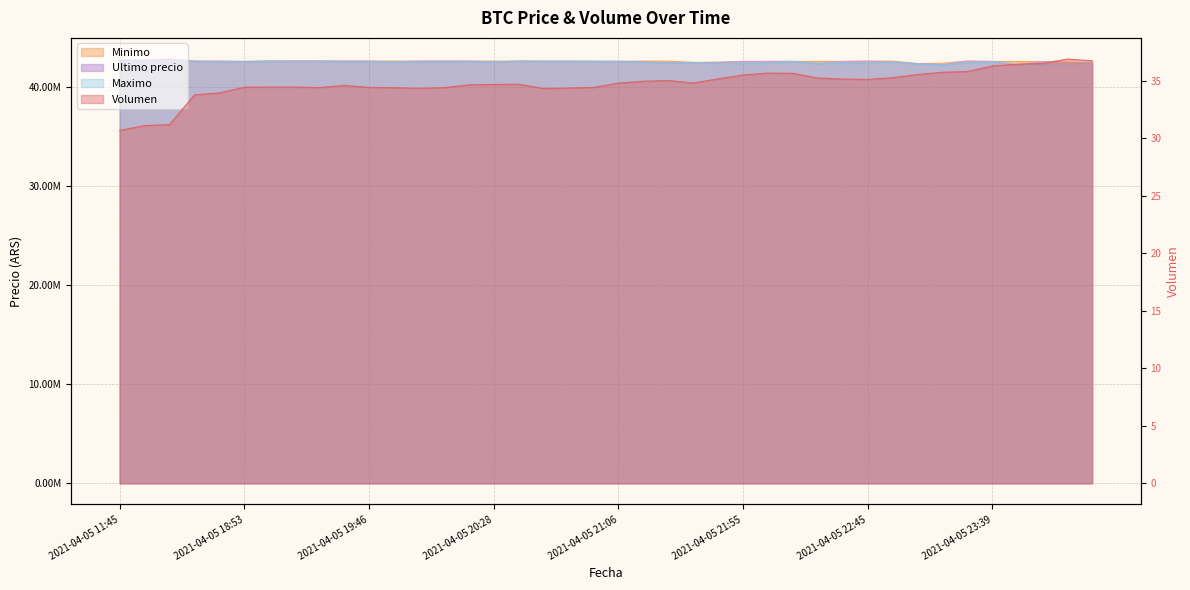

List the series in order of their peak value, lowest first.

Volumen, Maximo, Minimo, Ultimo precio